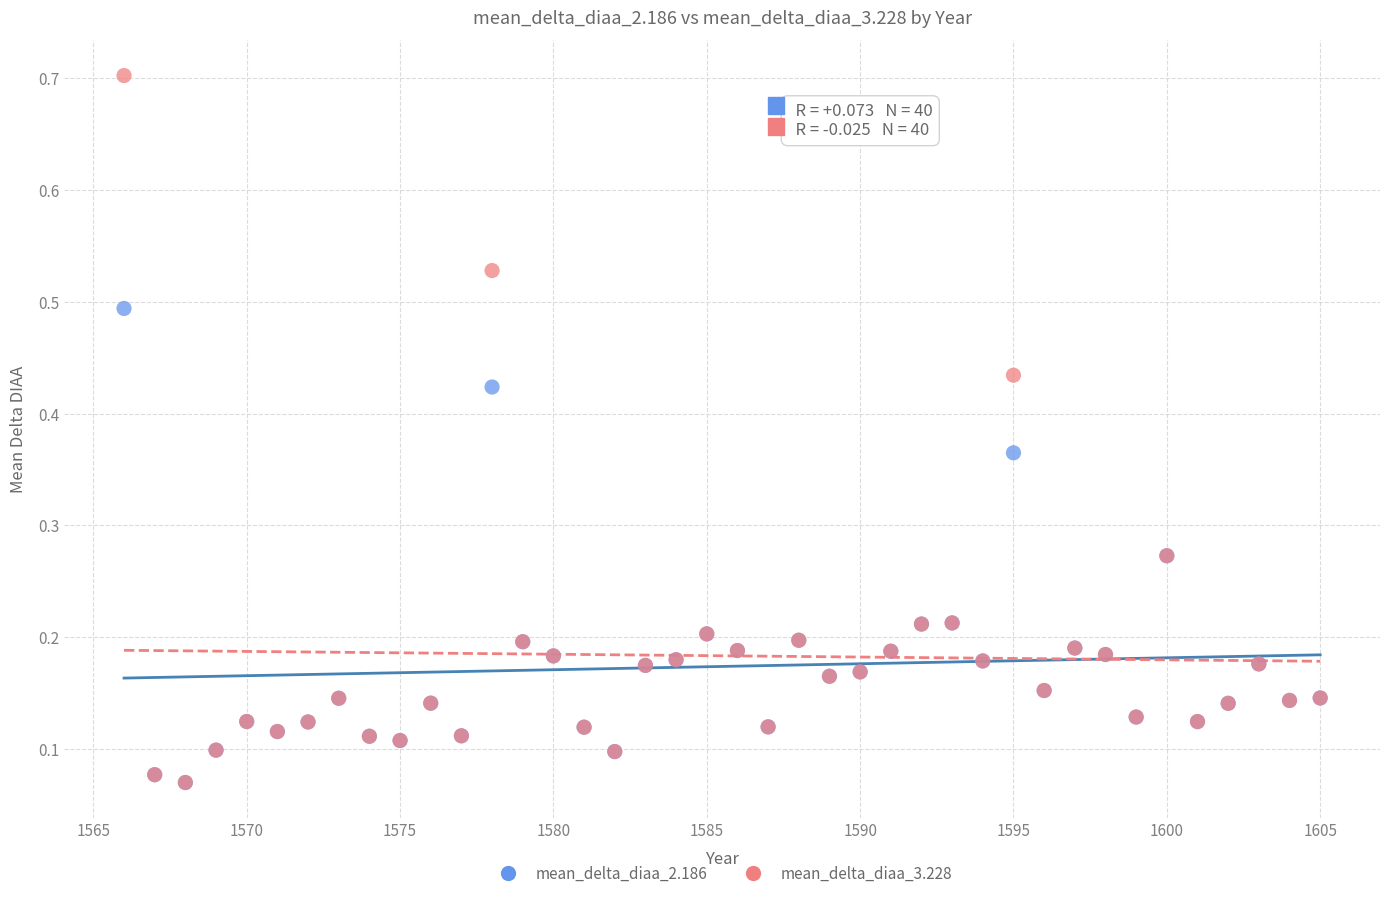

Which series has the widest spread of Y values?

mean_delta_diaa_3.228